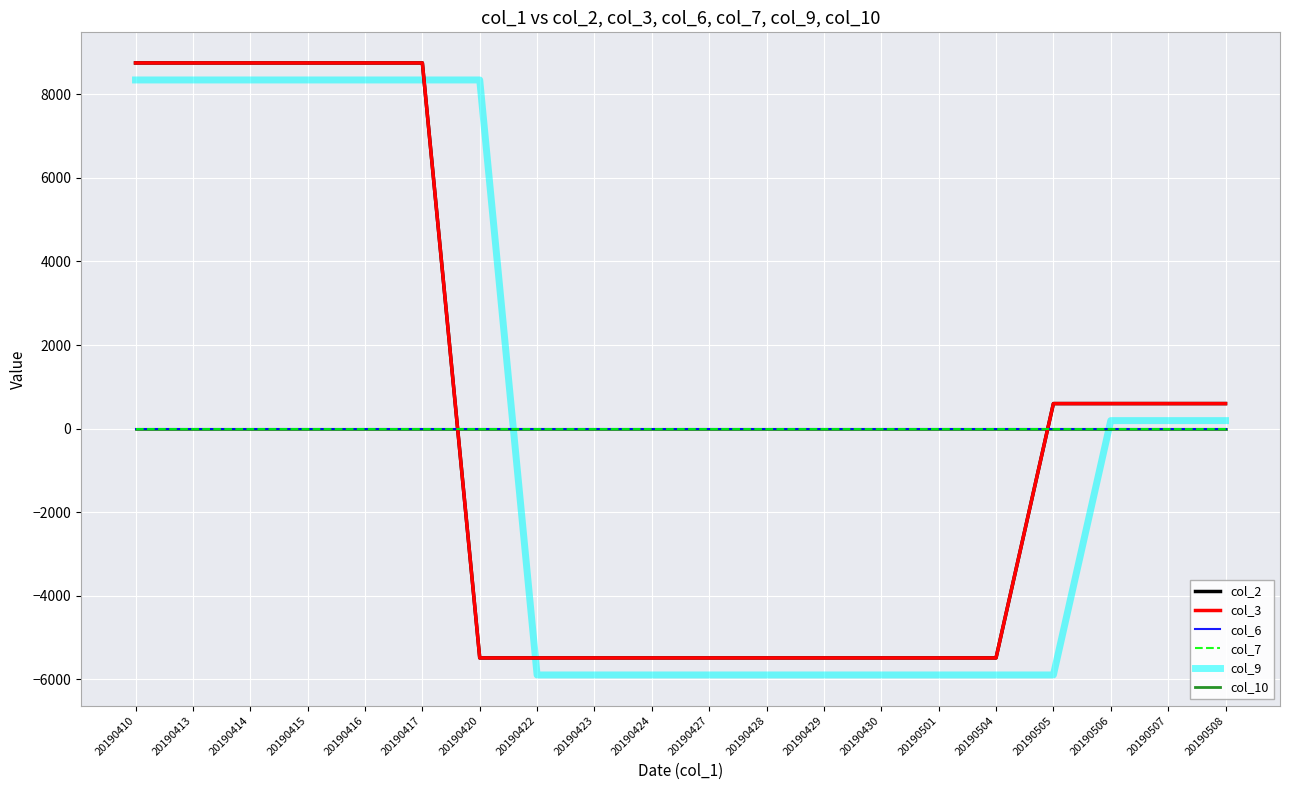

At which label does col_9 first exceed 190?

20190410